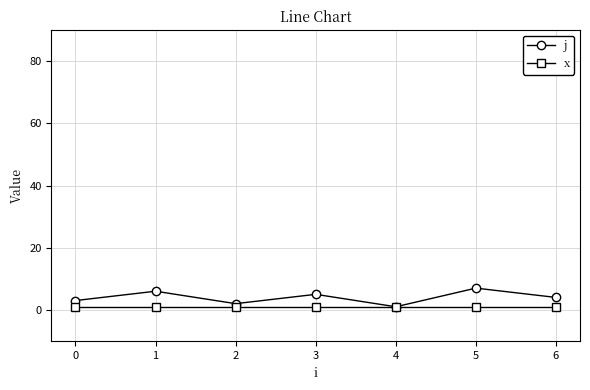

What is the highest value of the j series?

7